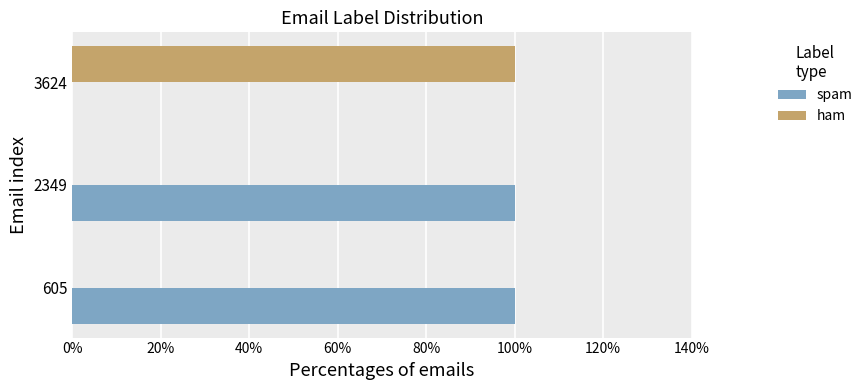

What are all the series names shown in the legend?

spam, ham